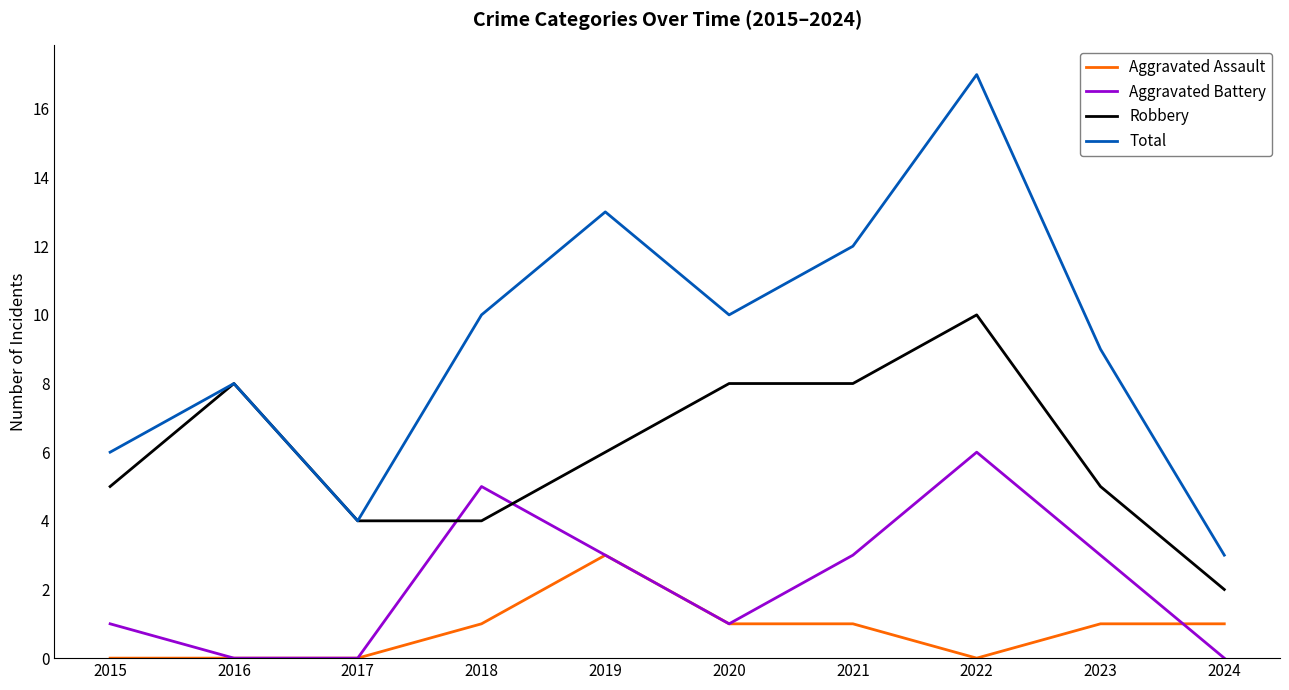

True or false: Robbery and Aggravated Battery cross at least once.

True